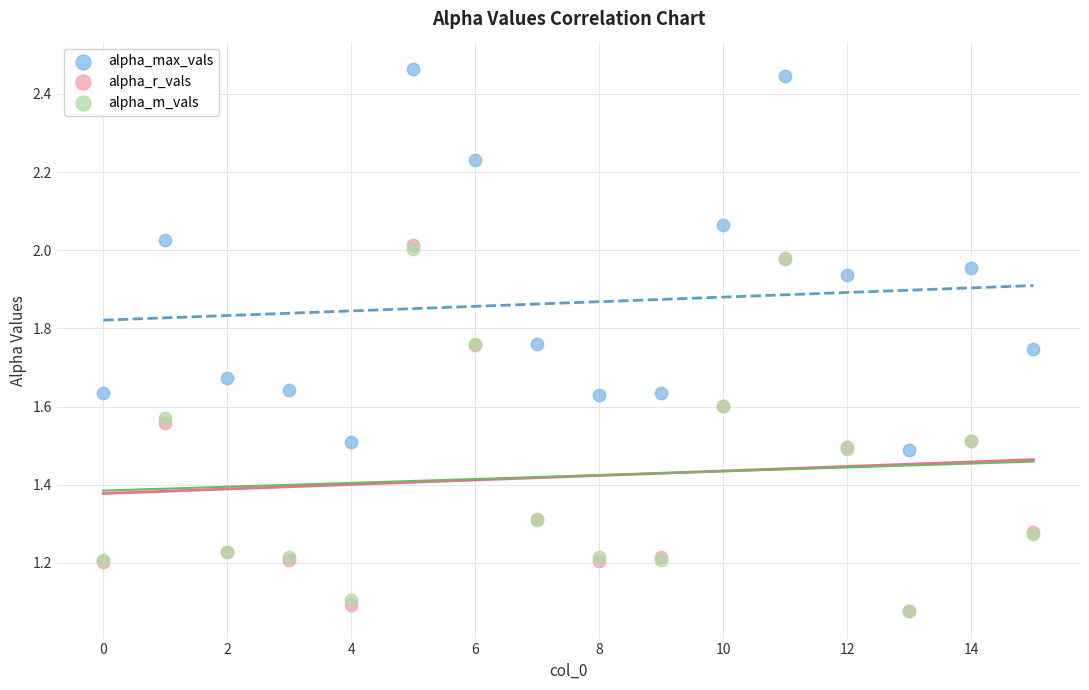

Which series has the largest Y range (max minus min)?

alpha_max_vals